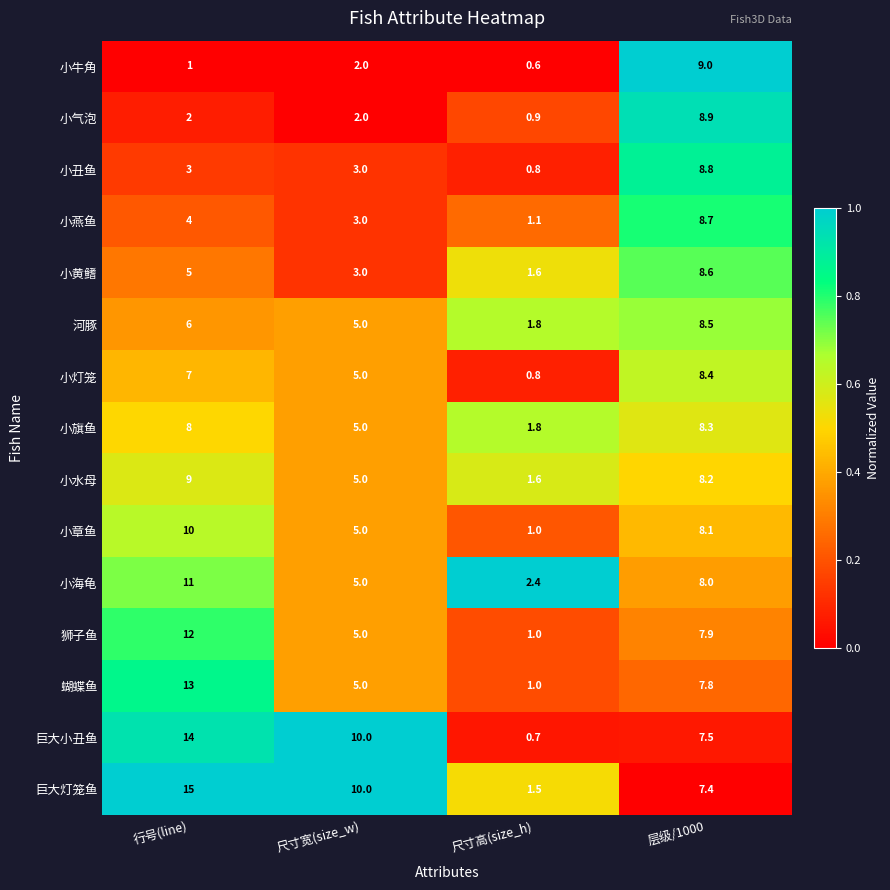

Is it true that 小黄鳍 equals 5.0 at 行号(line)?

True